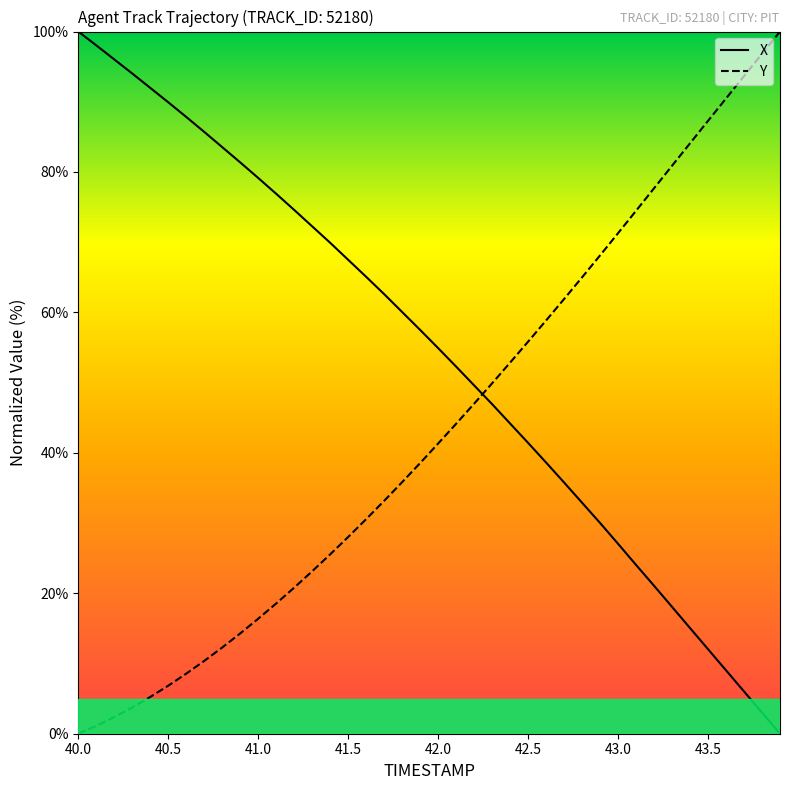

How many times do Y and X cross each other?

1